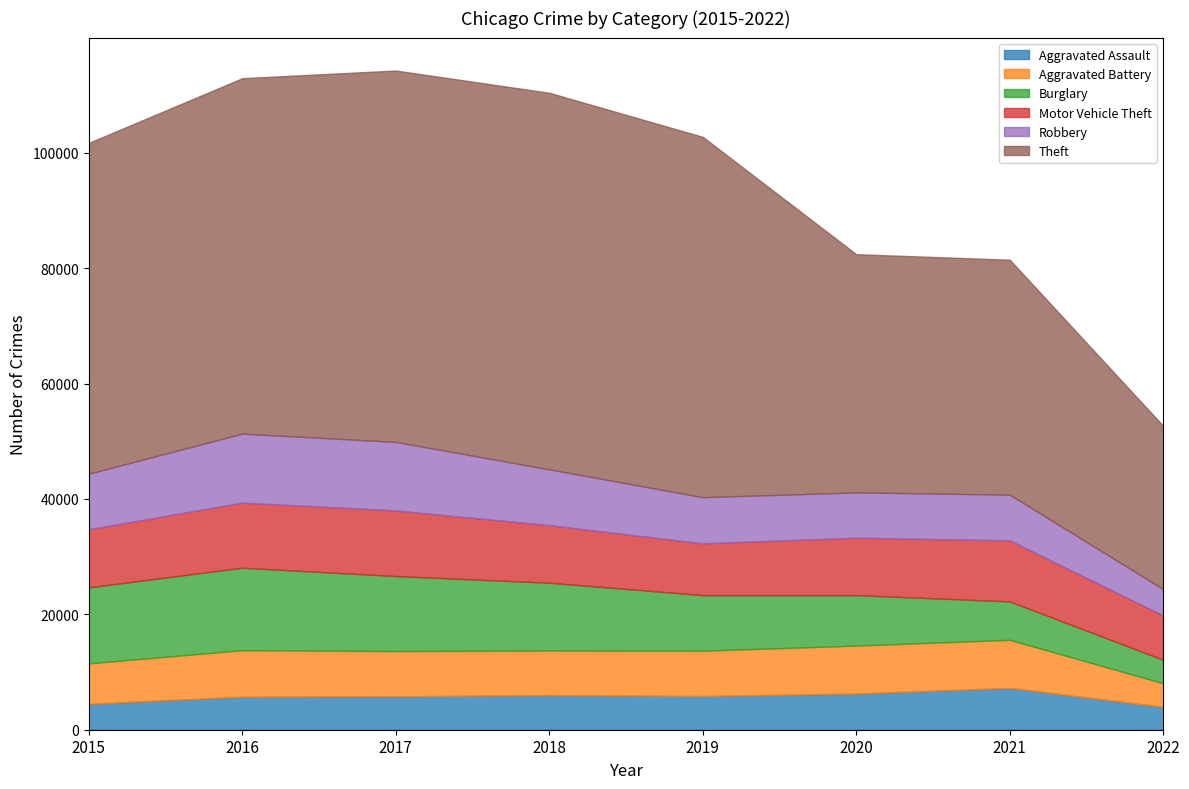

Rank the series at 2017 from lowest to highest value.

Aggravated Assault, Aggravated Battery, Motor Vehicle Theft, Robbery, Burglary, Theft